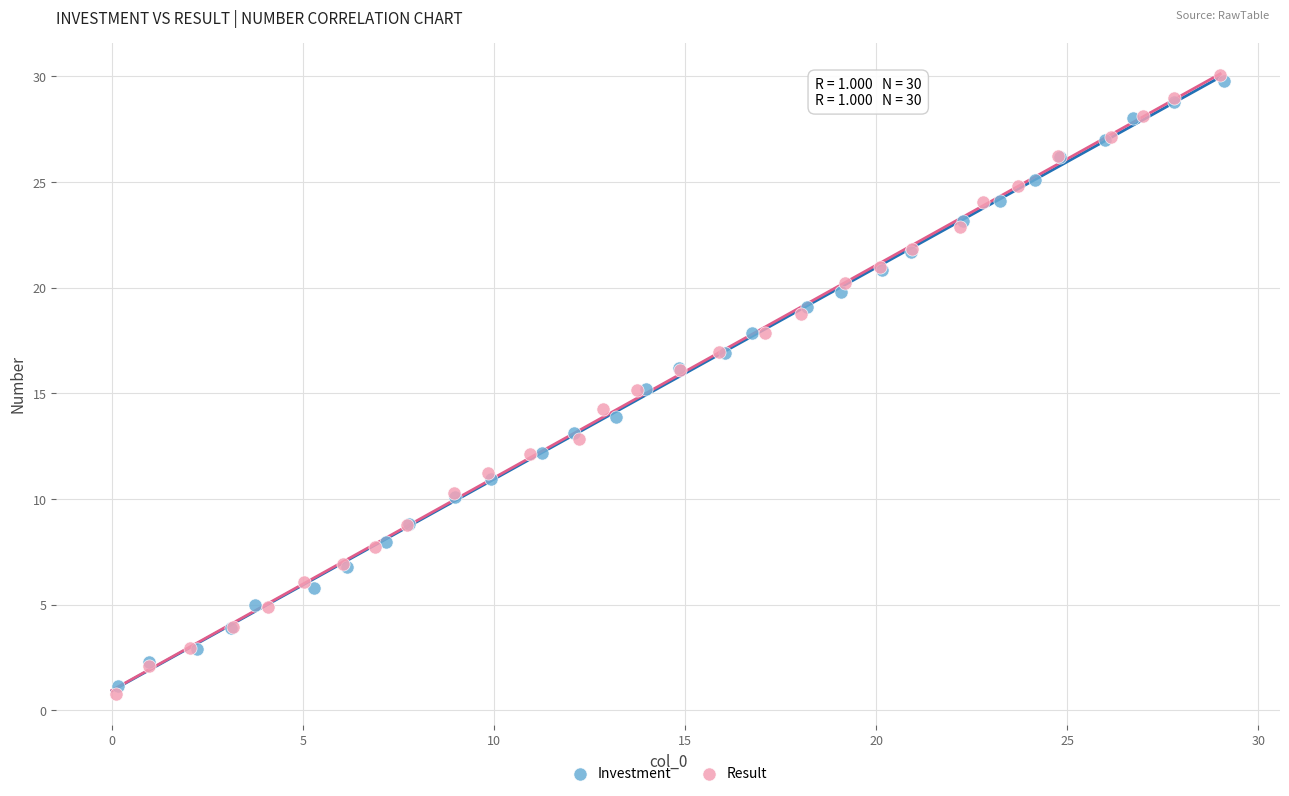

Which series has the widest spread of Y values?

Result